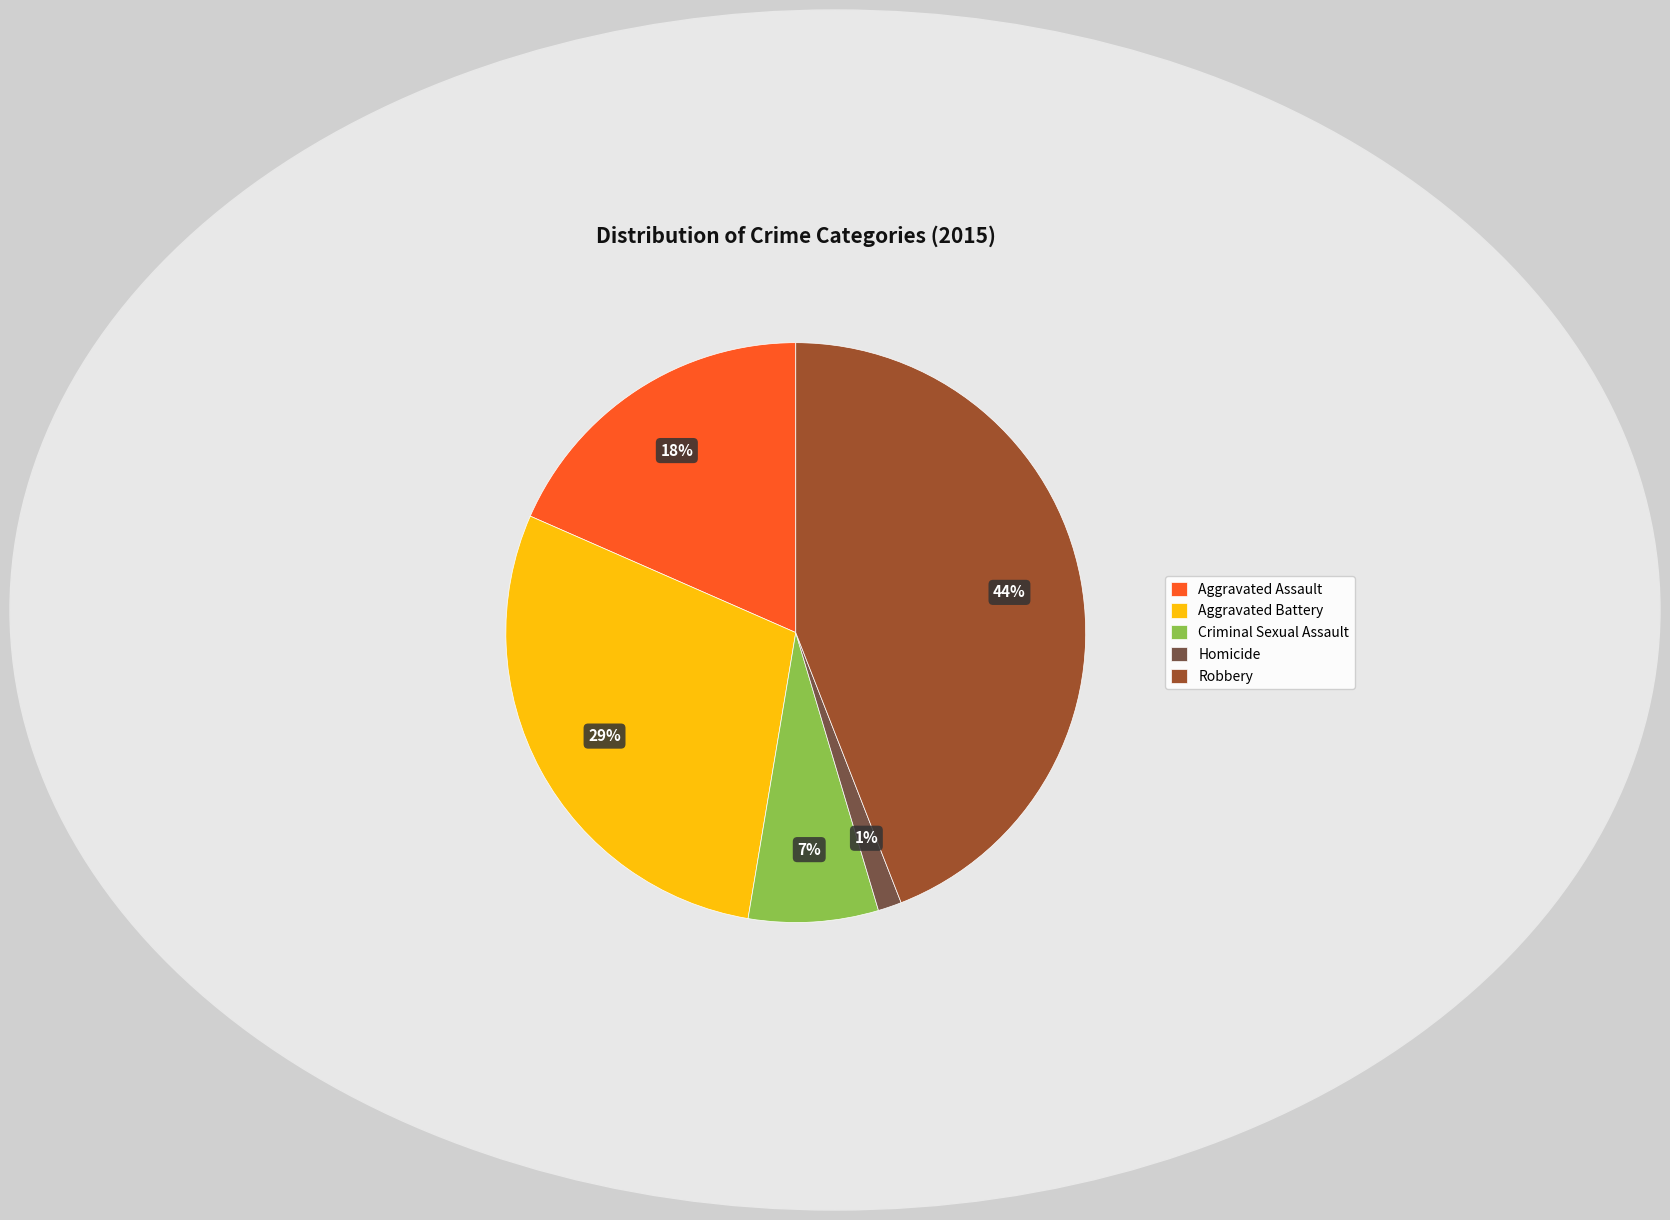

To the nearest percent, what is the difference between the Robbery and Criminal Sexual Assault slice percentages?

37%